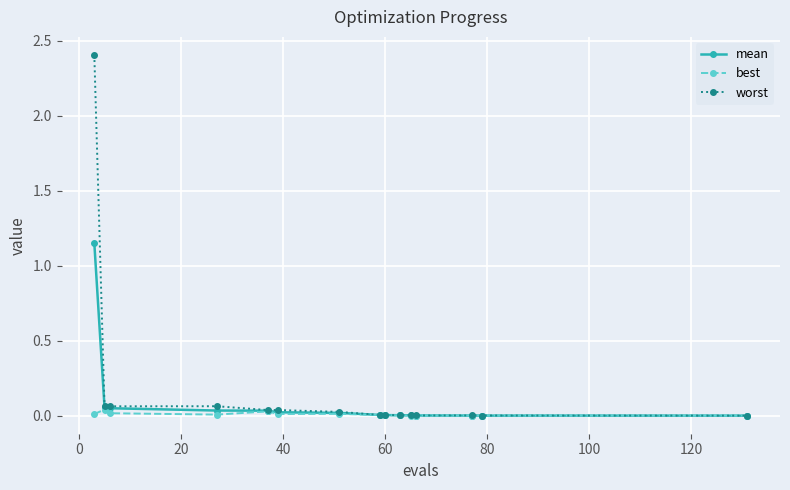

Which series has the largest range (max minus min)?

worst